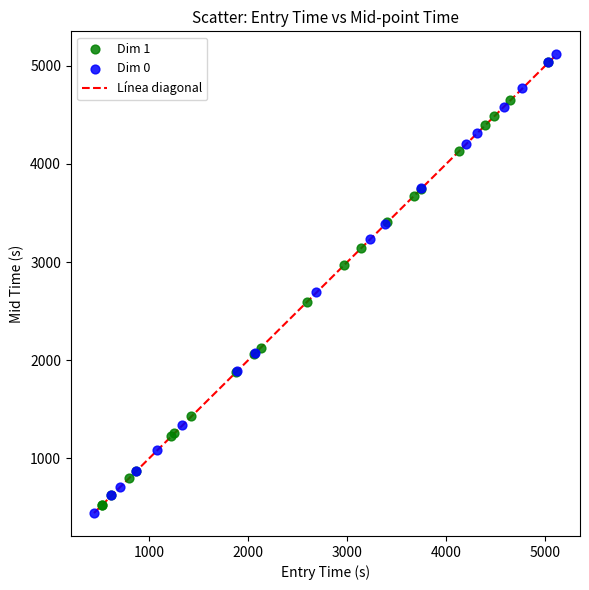

Which series reaches the minimum Y coordinate?

Dim 0